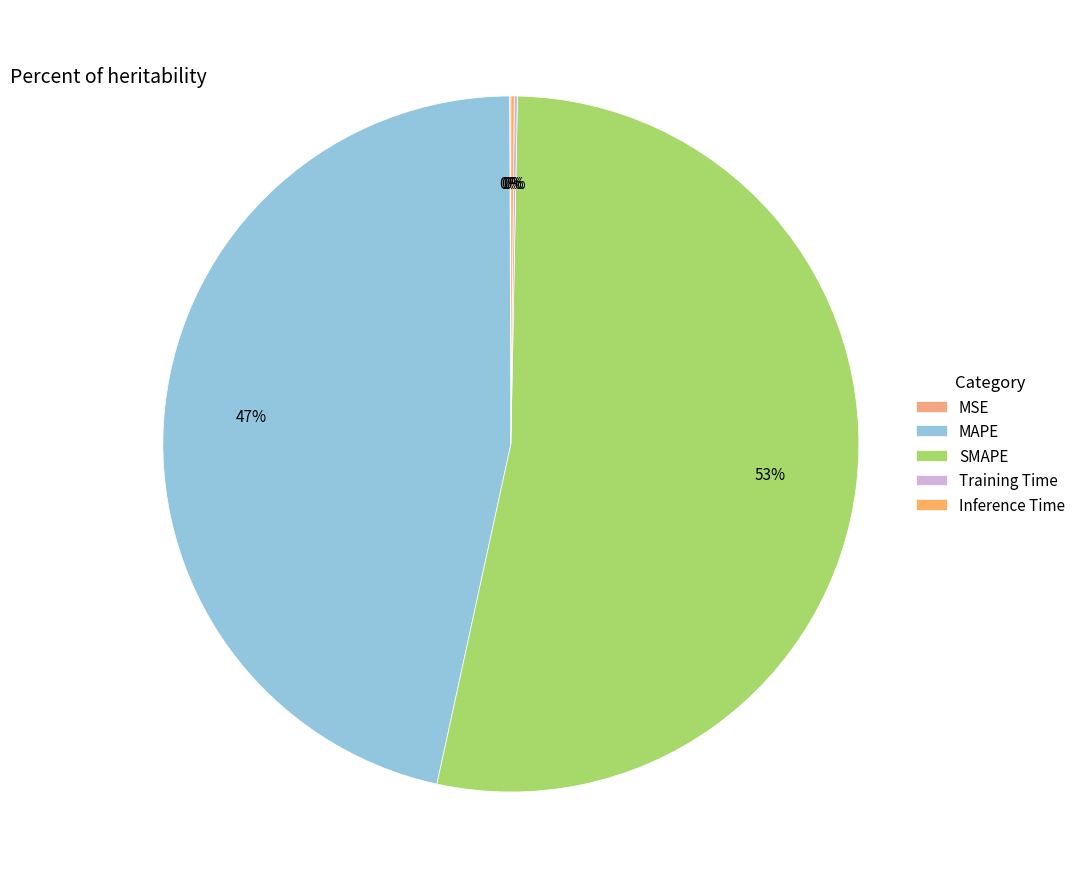

To the nearest percent, what is the combined percentage of MAPE and Training Time?

47%